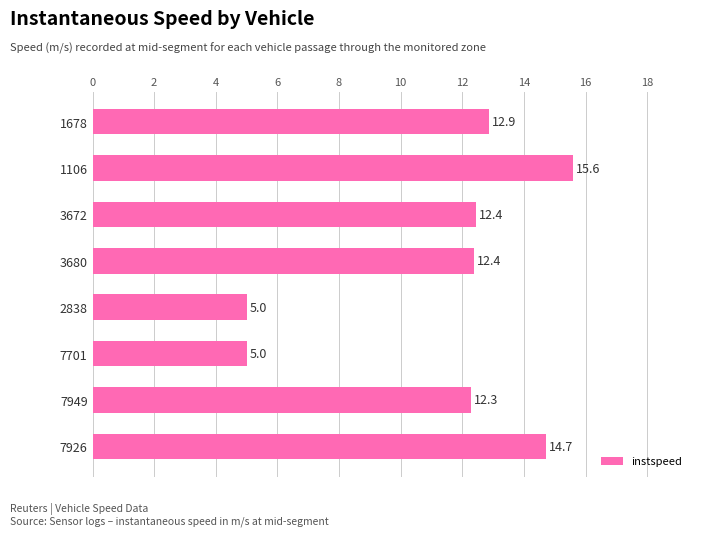

Where is the data nearest to the value 10?

7949